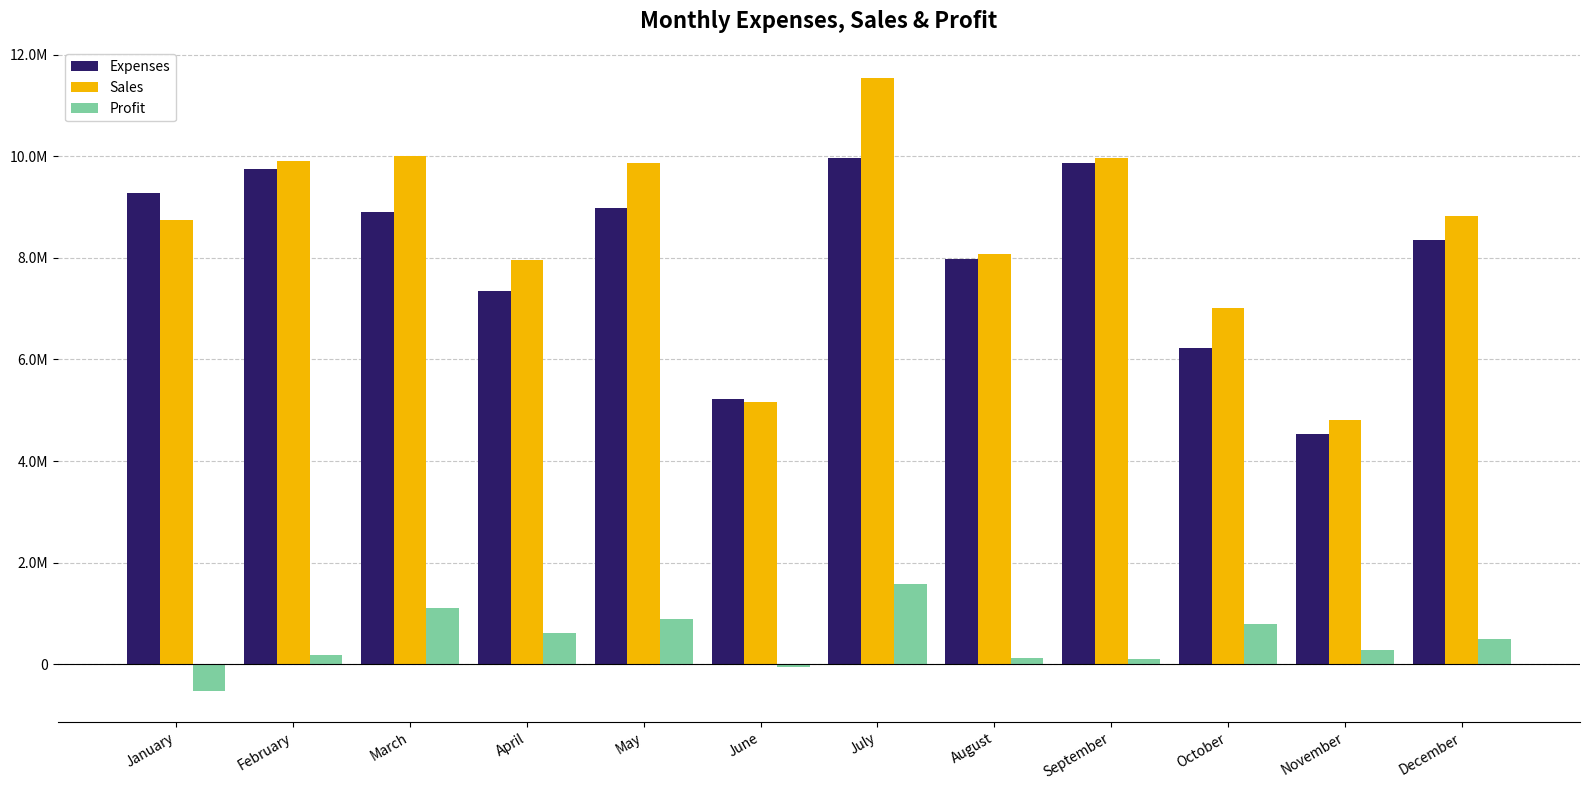

Reading left to right, what are all the values shown in this chart?

Expenses: January=9288500	February=9744300	March=8904700	April=7345200	May=8987000	June=5215400	July=9976500	August=7976700	September=9879000	October=6234800	November=4534800	December=8348700
Sales: January=8750000	February=9920000	March=10000000	April=7957400	May=9876500	June=5164500	July=11543600	August=8087900	September=9969800	October=7024000	November=4809300	December=8834800
Profit: January=-538500	February=175700	March=1095300	April=612200	May=889500	June=-50900	July=1567100	August=111200	September=90800	October=789200	November=274500	December=486100